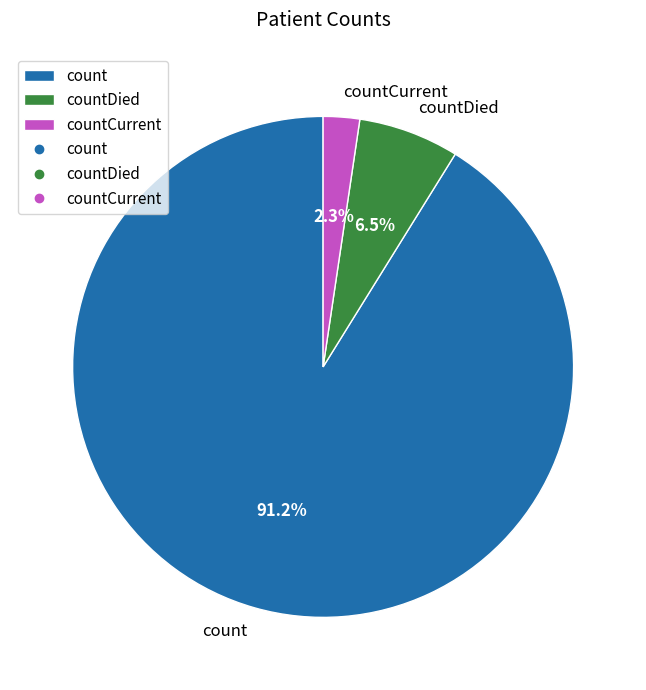

Which category has the biggest portion of the pie?

count